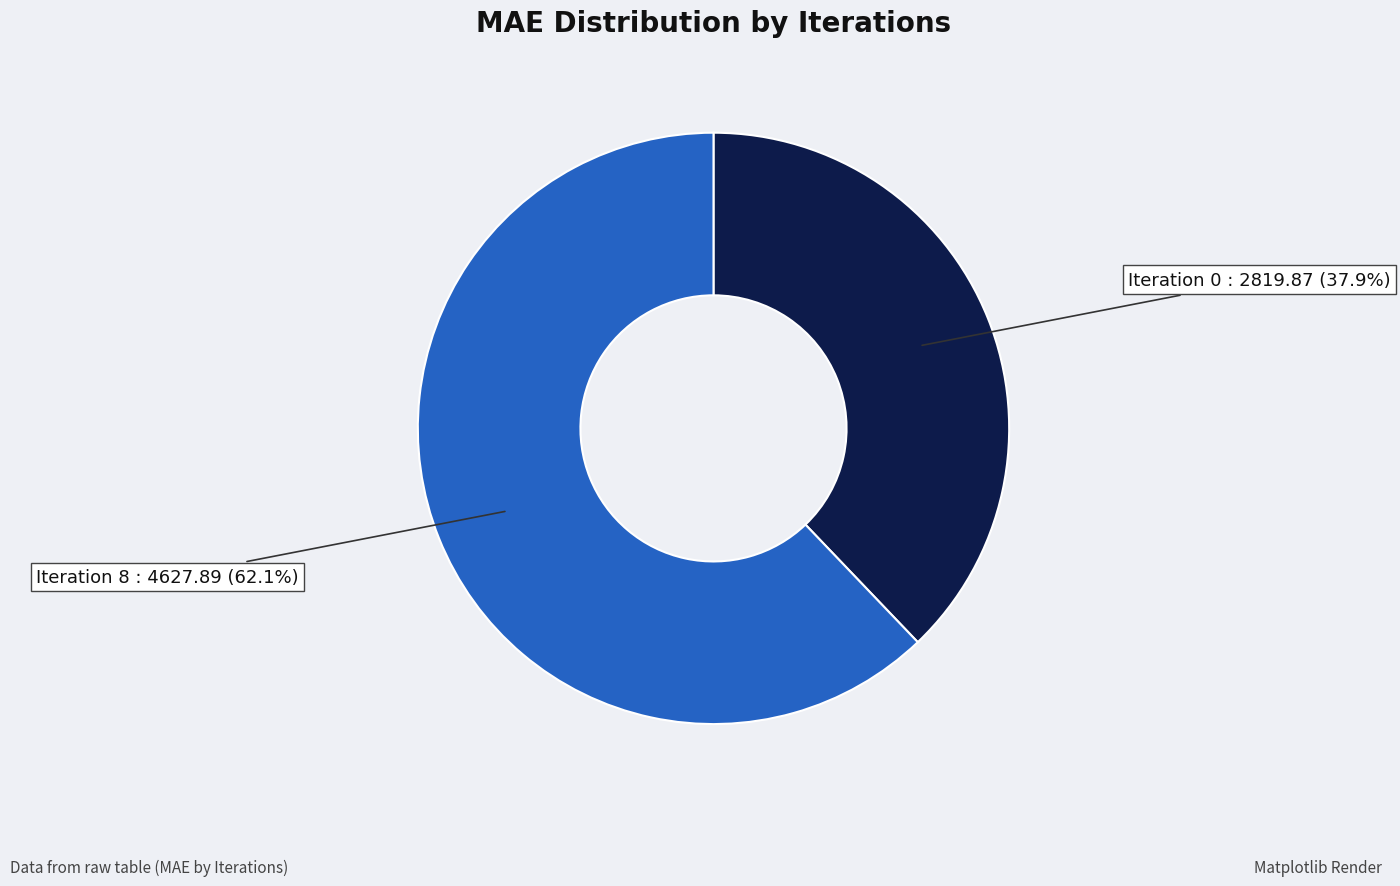

Which has a higher value, Iteration 8 or Iteration 0?

Iteration 8